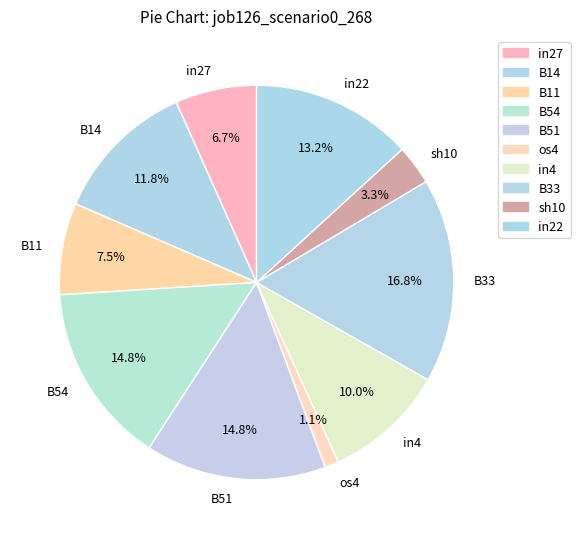

Combined, do B51 and in4 account for over 50%?

No